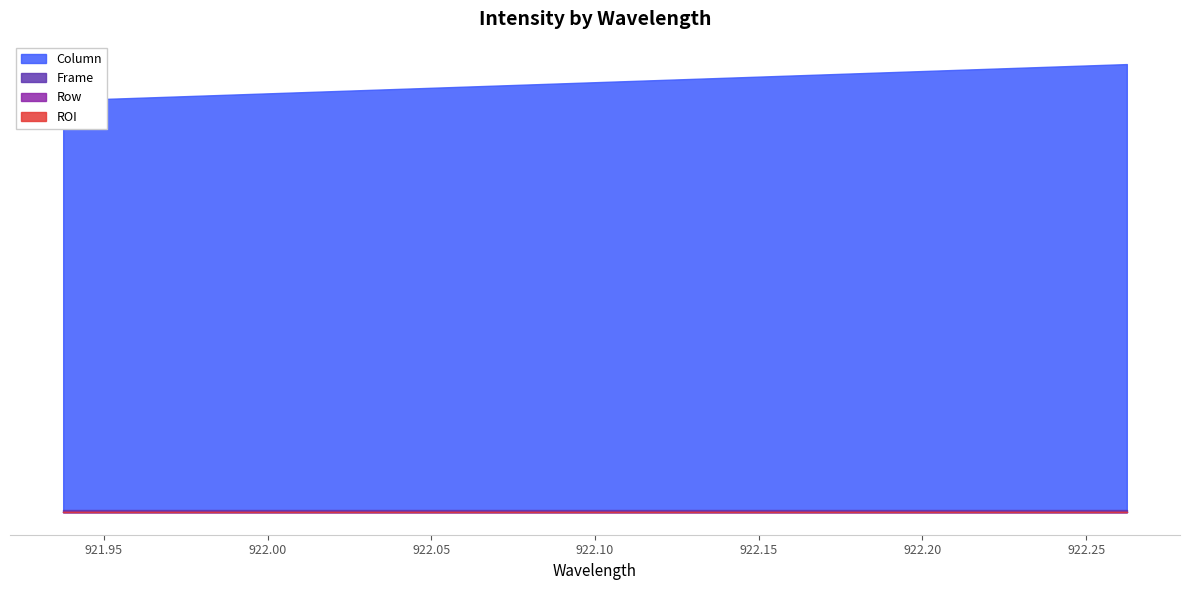

At which category is the sum across all series the highest?

19